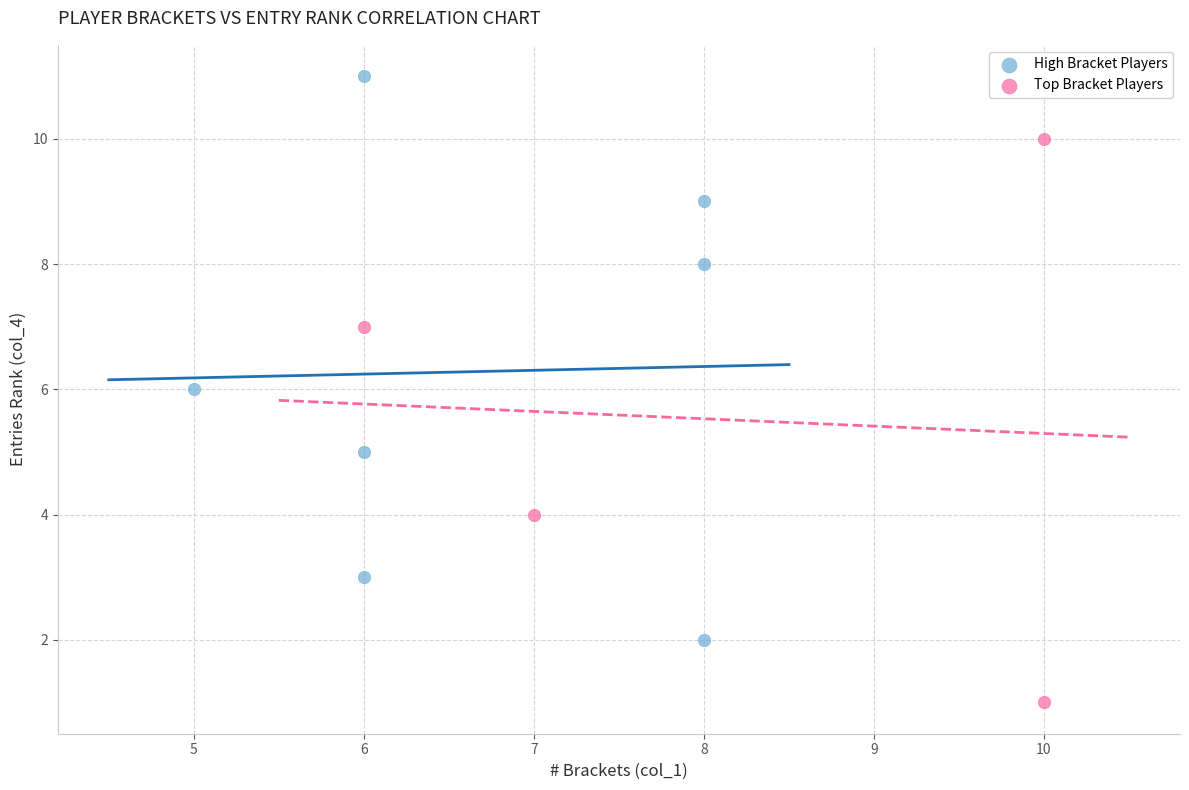

Which series reaches the maximum Y coordinate?

High Bracket Players